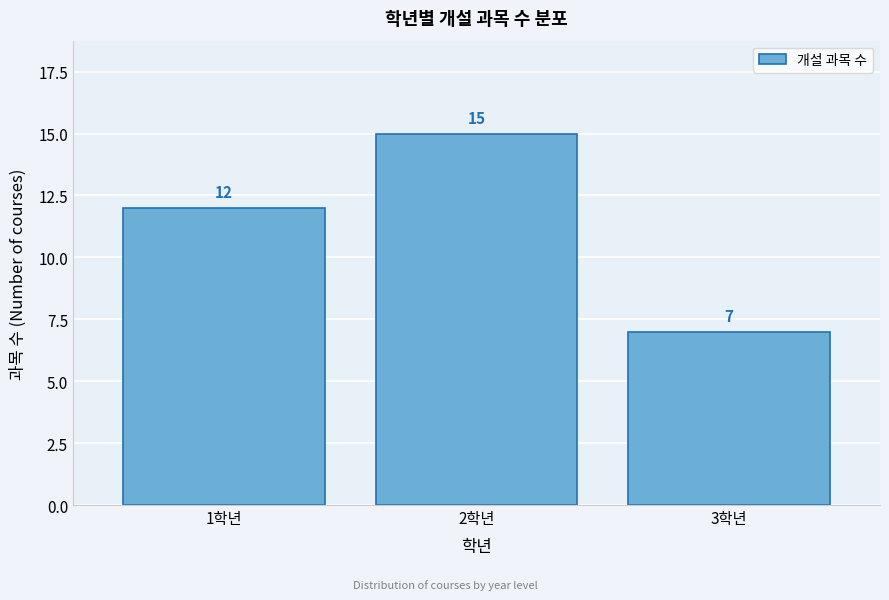

Reading left to right, what are all the values shown in this chart?

12	15	7